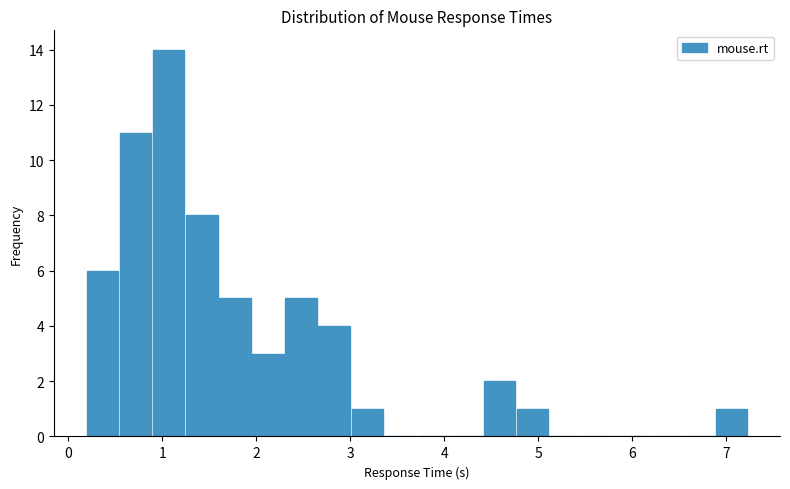

Read against the x-axis, roughly where is the centre of the tallest bar?

1.1